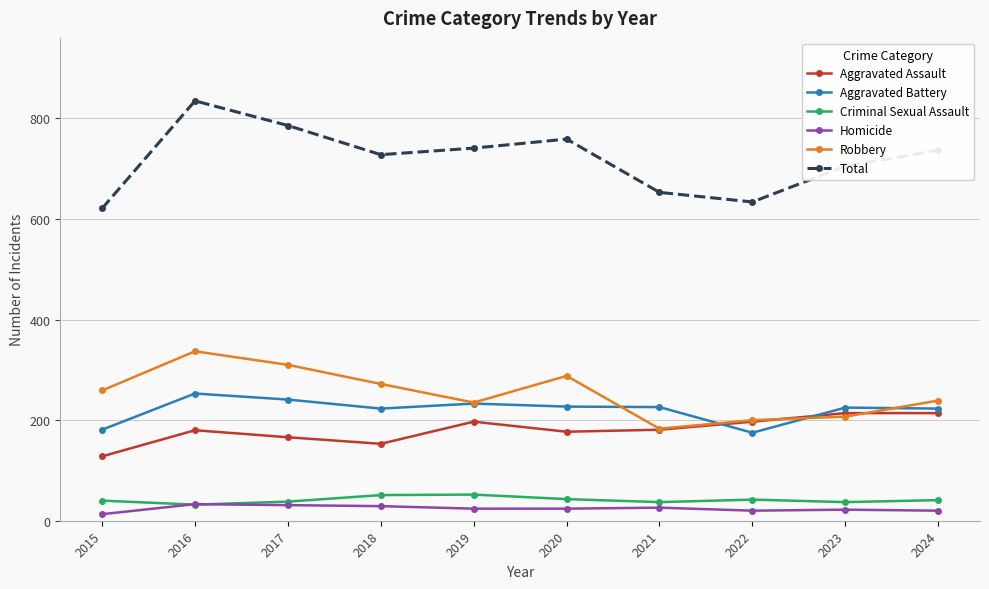

What is the total value across all series at 2022?

1268